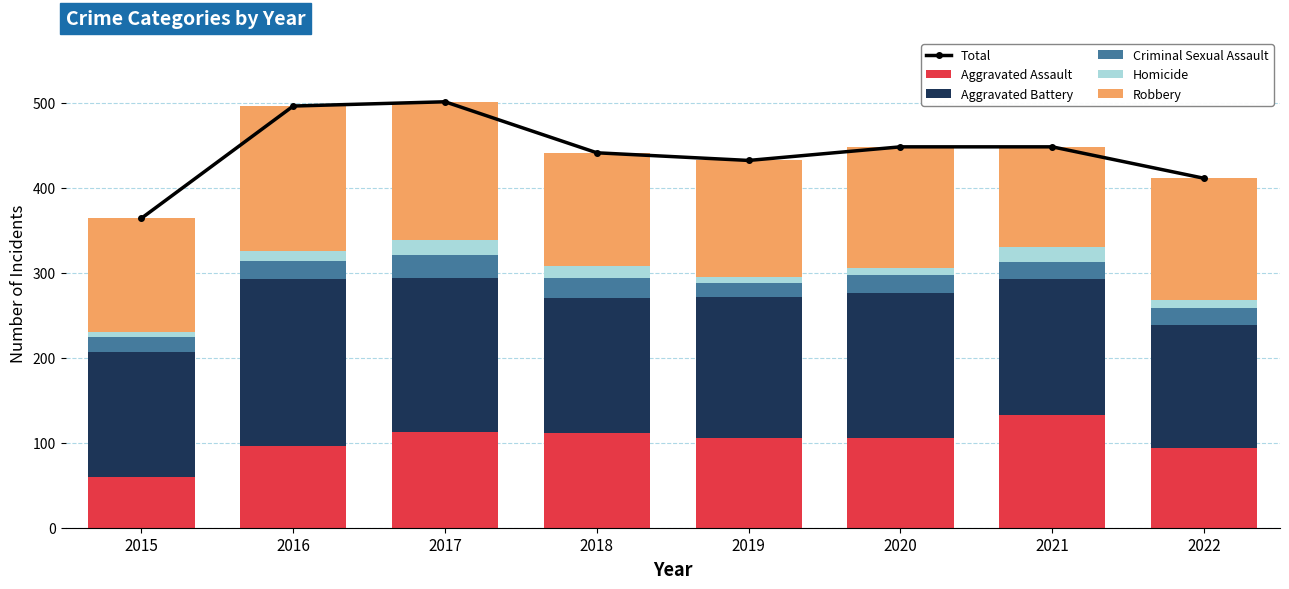

What are all the series names shown in the legend?

Total, Aggravated Assault, Aggravated Battery, Criminal Sexual Assault, Homicide, Robbery